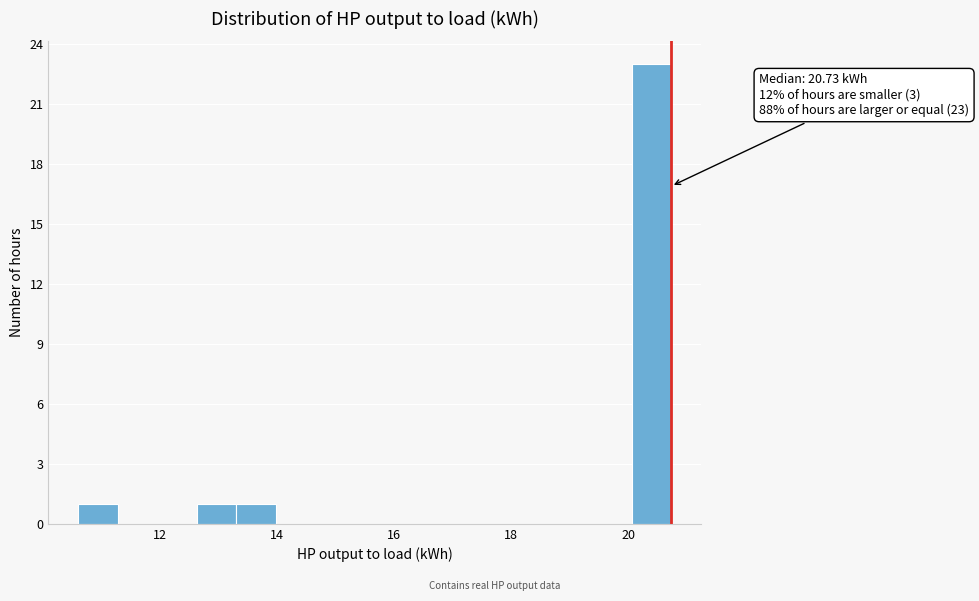

Around what value on the x-axis is the tallest bar? Give the approximate position of its centre, as read against the axis.

20.4